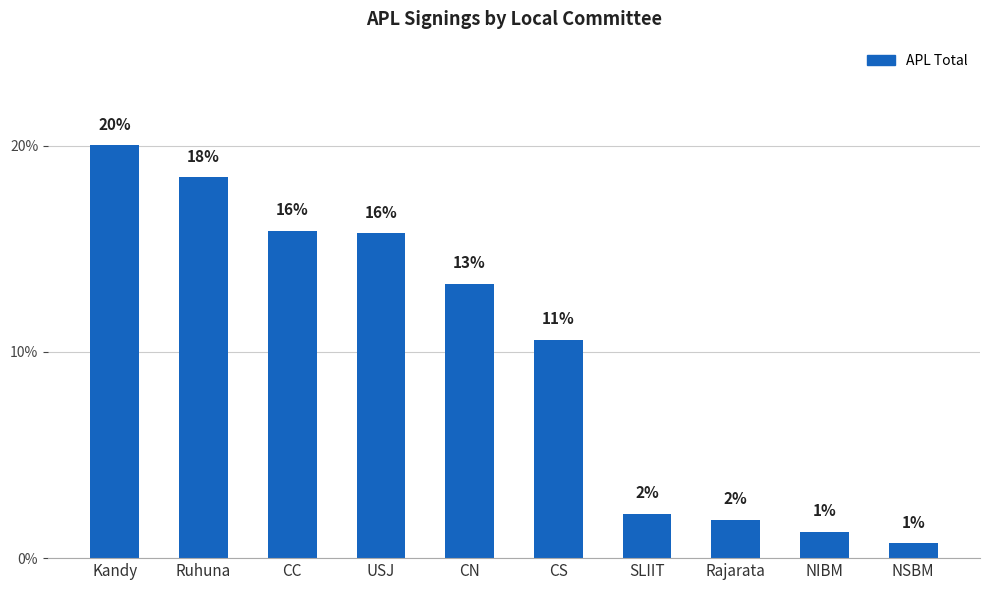

Reading left to right, transcribe all the data shown in this chart.

Kandy=20.0	Ruhuna=18.5	CC=15.9	USJ=15.7	CN=13.3	CS=10.6	SLIIT=2.1	Rajarata=1.9	NIBM=1.3	NSBM=0.7